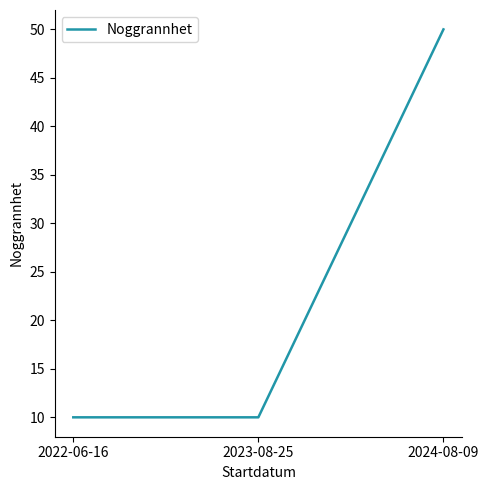

How many values are between 10 and 50?

3